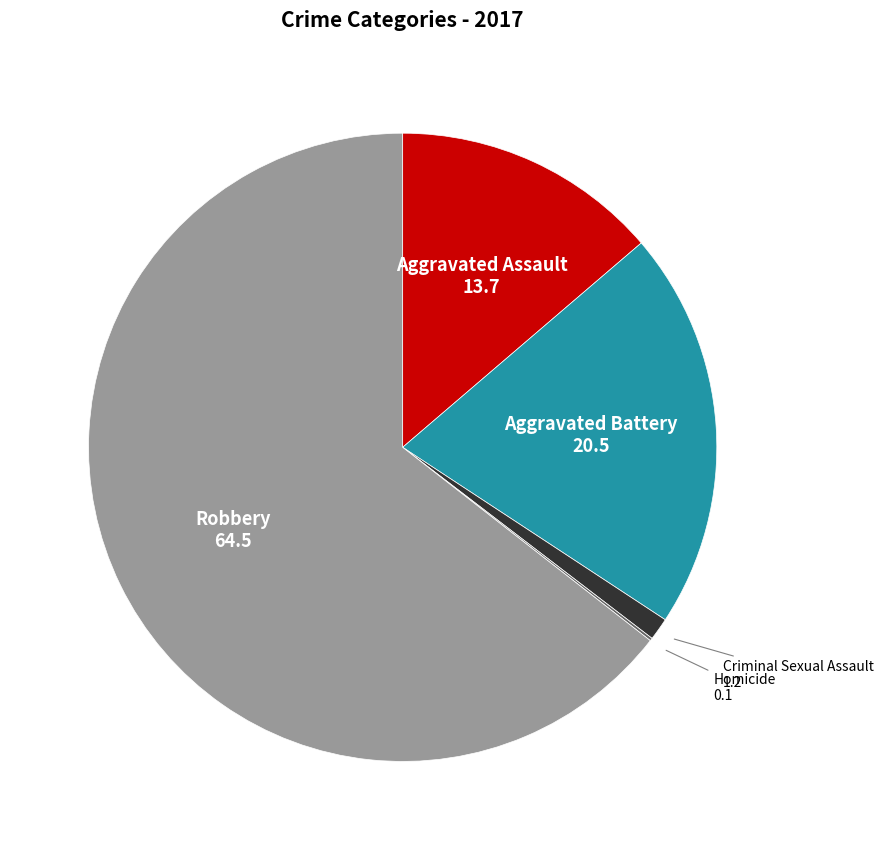

True or false: Aggravated Battery accounts for 29% of the total.

False